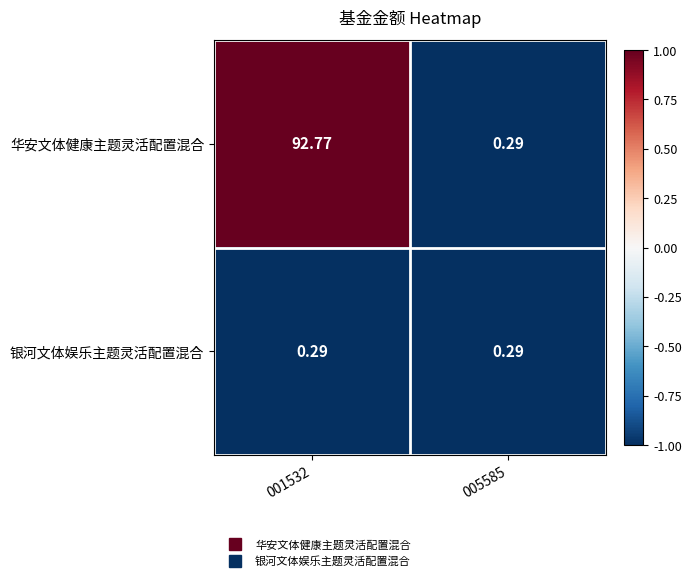

Which series has the widest spread of values?

华安文体健康主题灵活配置混合